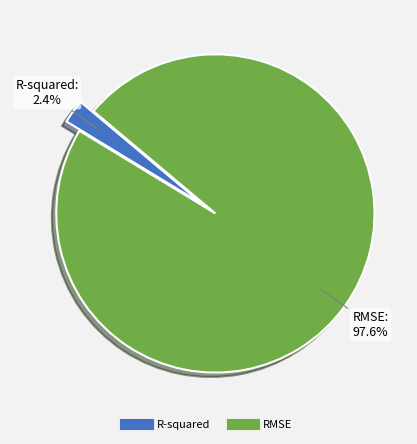

Do RMSE and R-squared together represent more than half of the pie?

Yes